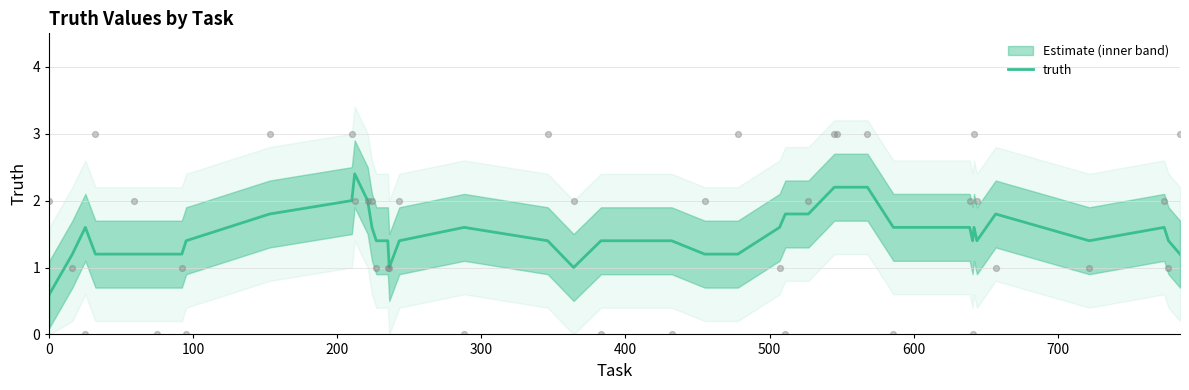

What is the highest value of the truth series?

2.4